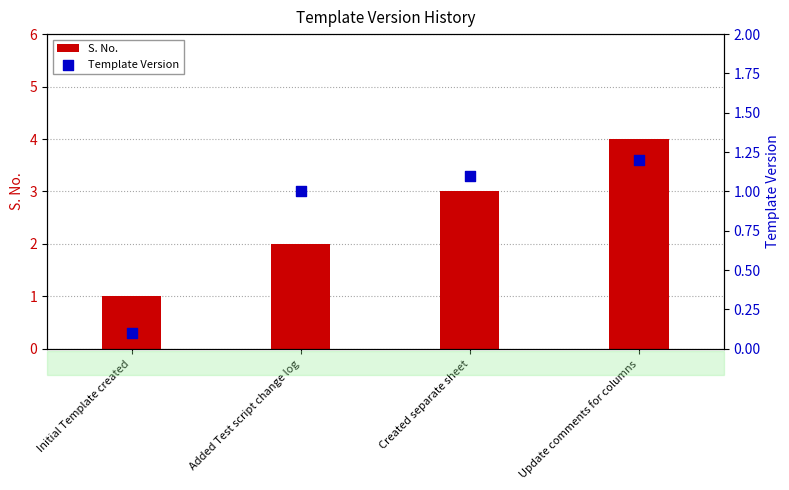

Is the value of Template Version at Created separate sheet greater than the value of S. No. at Initial Template created?

Yes